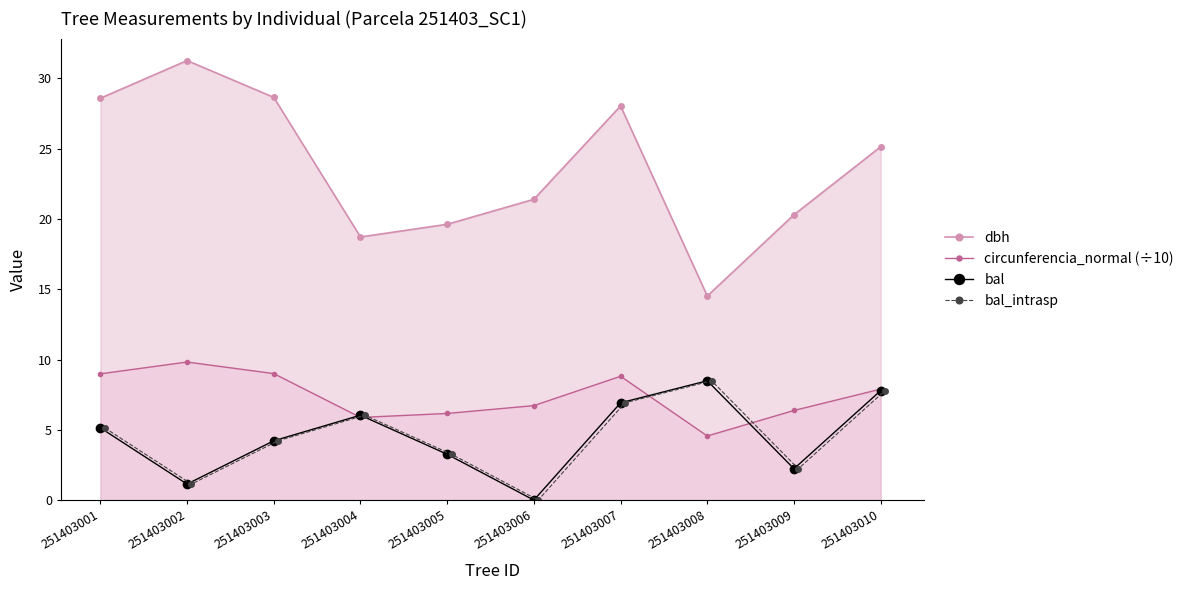

How many interior local peaks does the dbh series have?

2